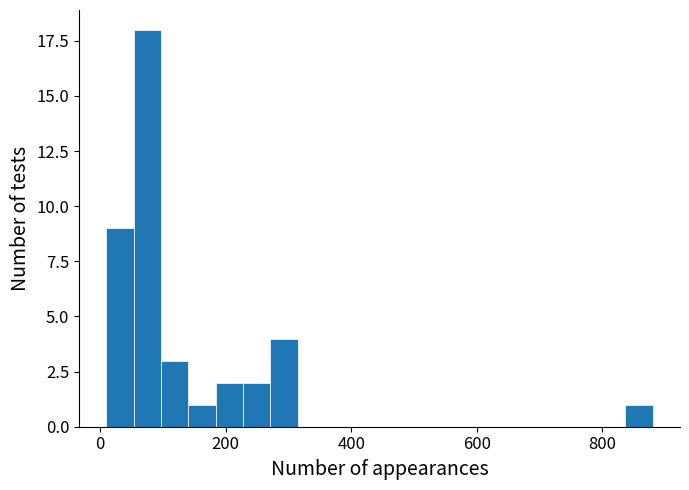

Around what value on the x-axis is the tallest bar? Give the approximate position of its centre, as read against the axis.

80